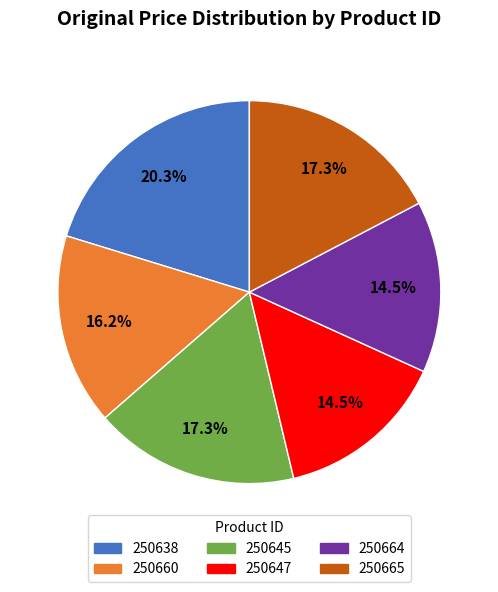

Count the number of slices in the pie.

6